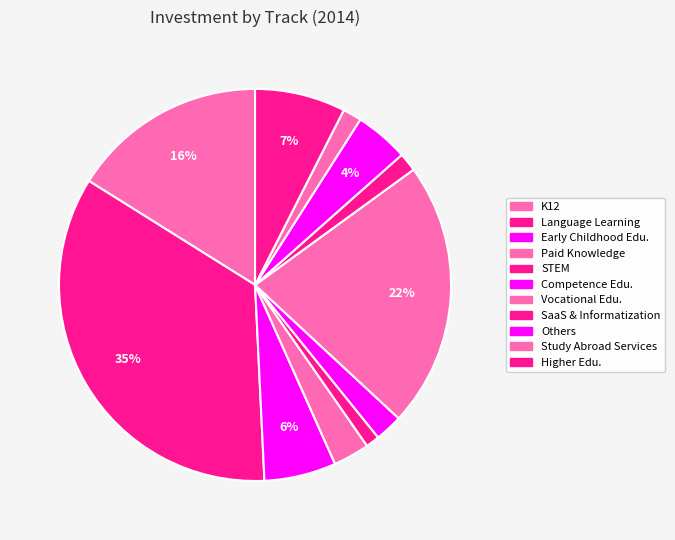

How many segments does this pie chart have?

11